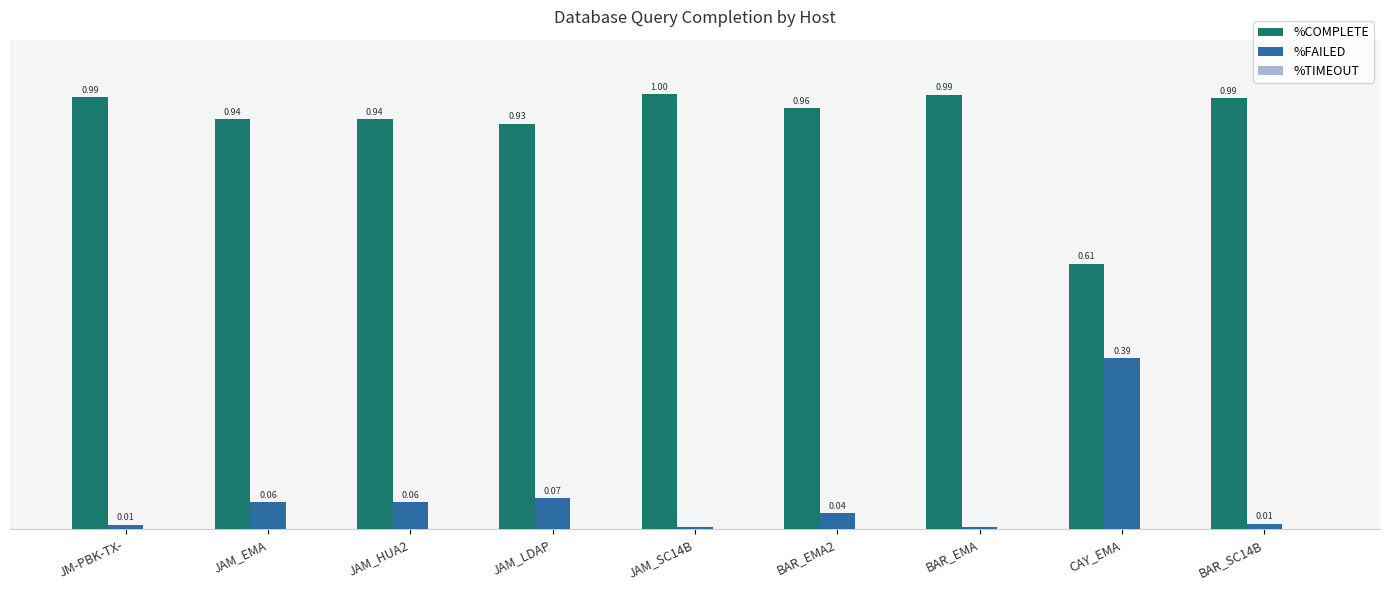

What is the label of the 7th bar from the right?

JAM_HUA2